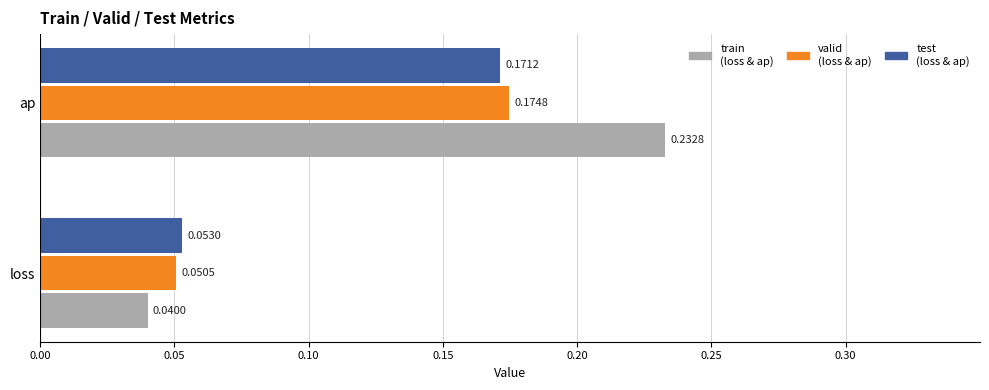

Which label corresponds to the largest value in the chart?

ap